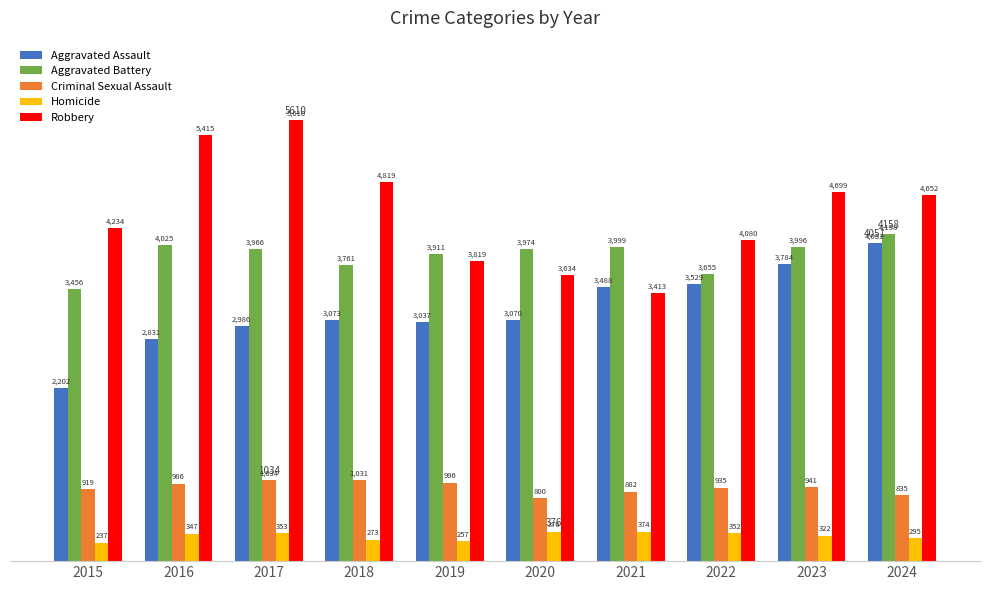

At which label is Homicide closest to 306?

2024